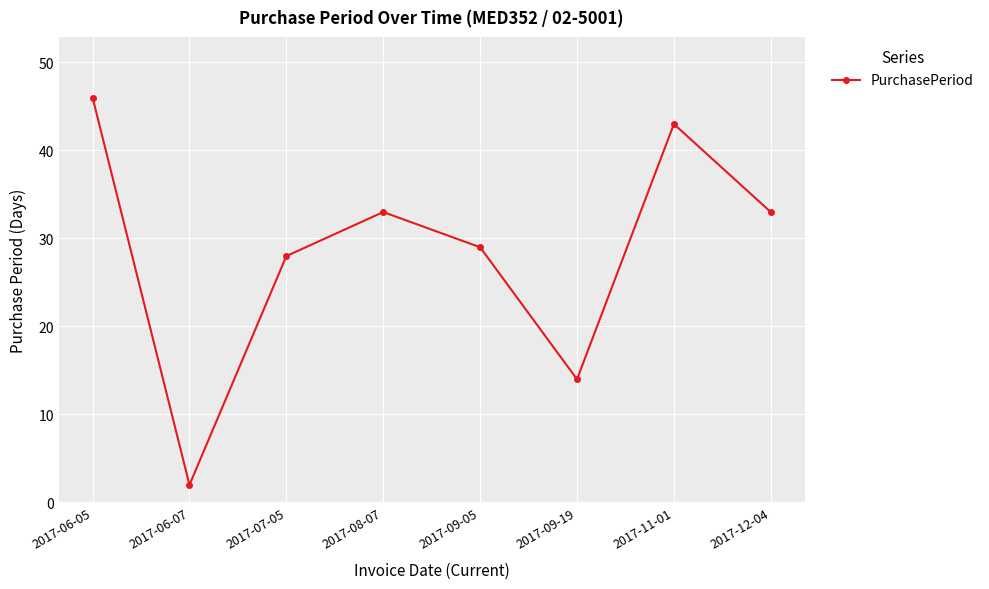

How many points are higher than both their immediate neighbors (excluding endpoints)?

2